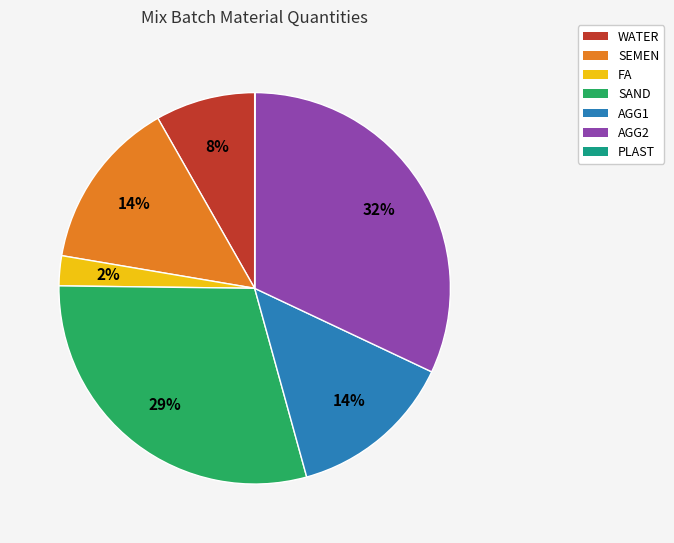

Is the sum of WATER and AGG2 greater than half?

No